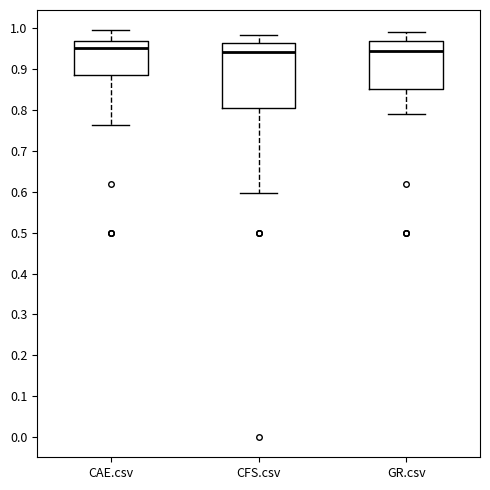

Comparing the boxes themselves (not the whiskers), which one is the tallest?

CFS.csv